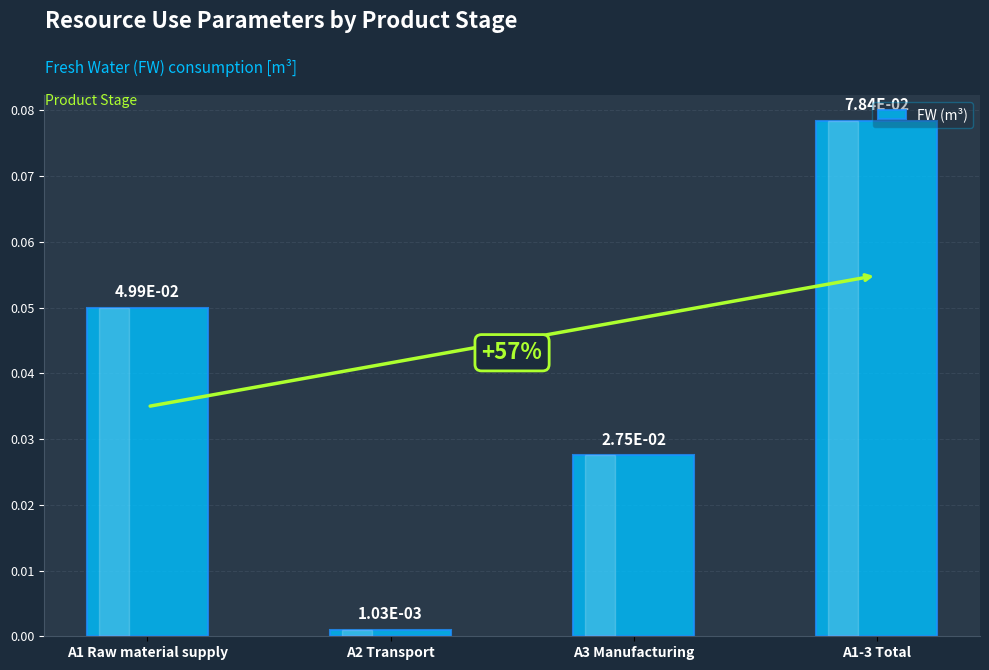

What is the label of the 3rd bar from the right?

A2 Transport